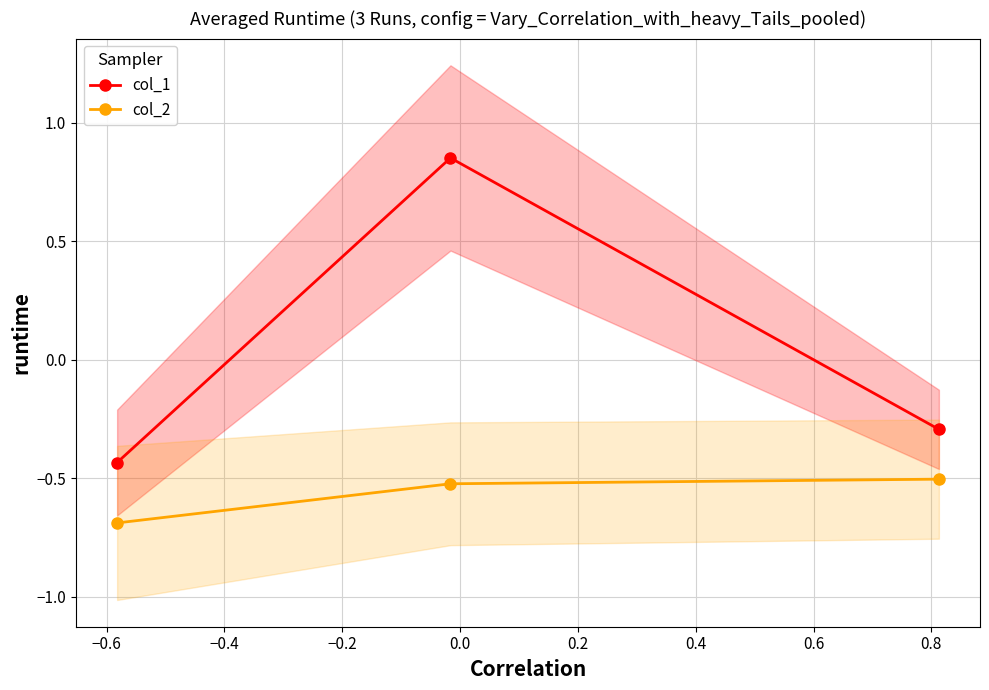

How many data points in col_1 are less than 0?

2